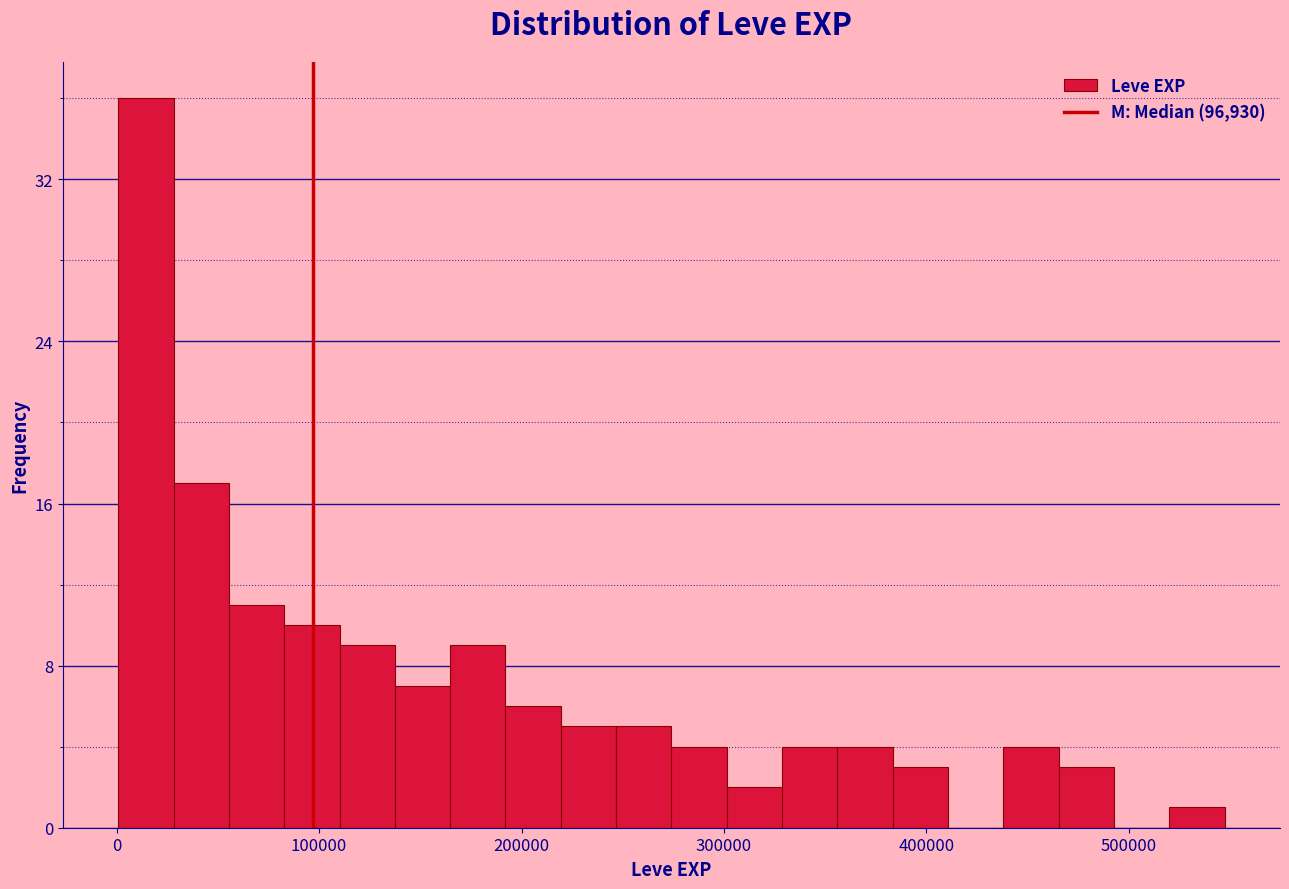

Read against the x-axis, roughly where is the centre of the tallest bar?

10000